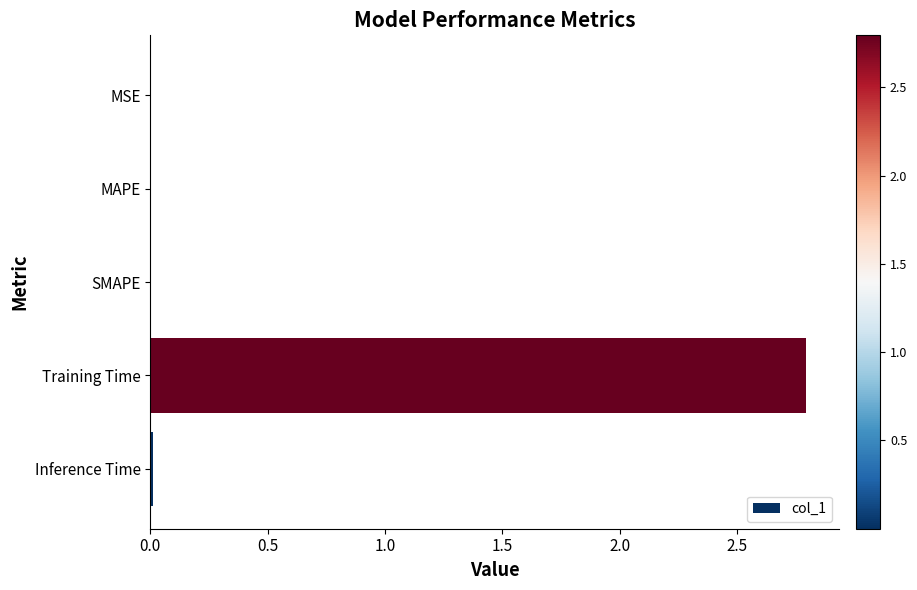

Is it true that the value at Inference Time is 0.0?

True